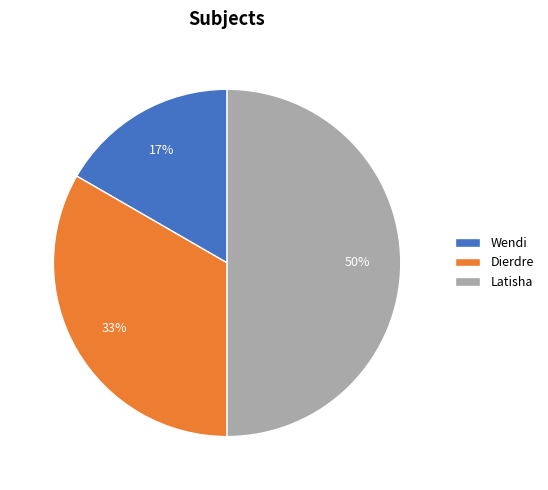

Between Dierdre and Latisha, which is larger?

Latisha